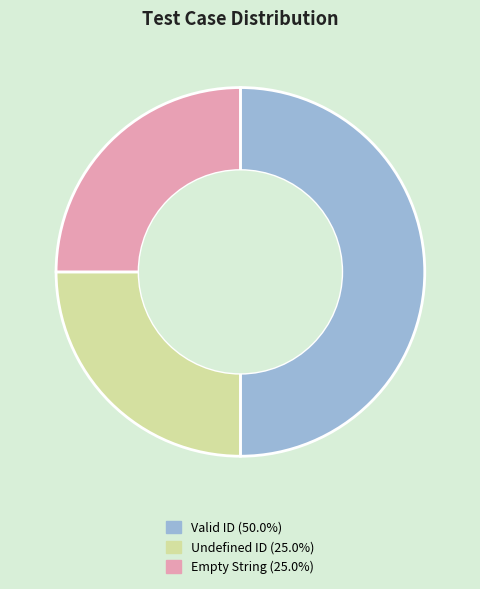

Which slice is the largest?

Valid ID